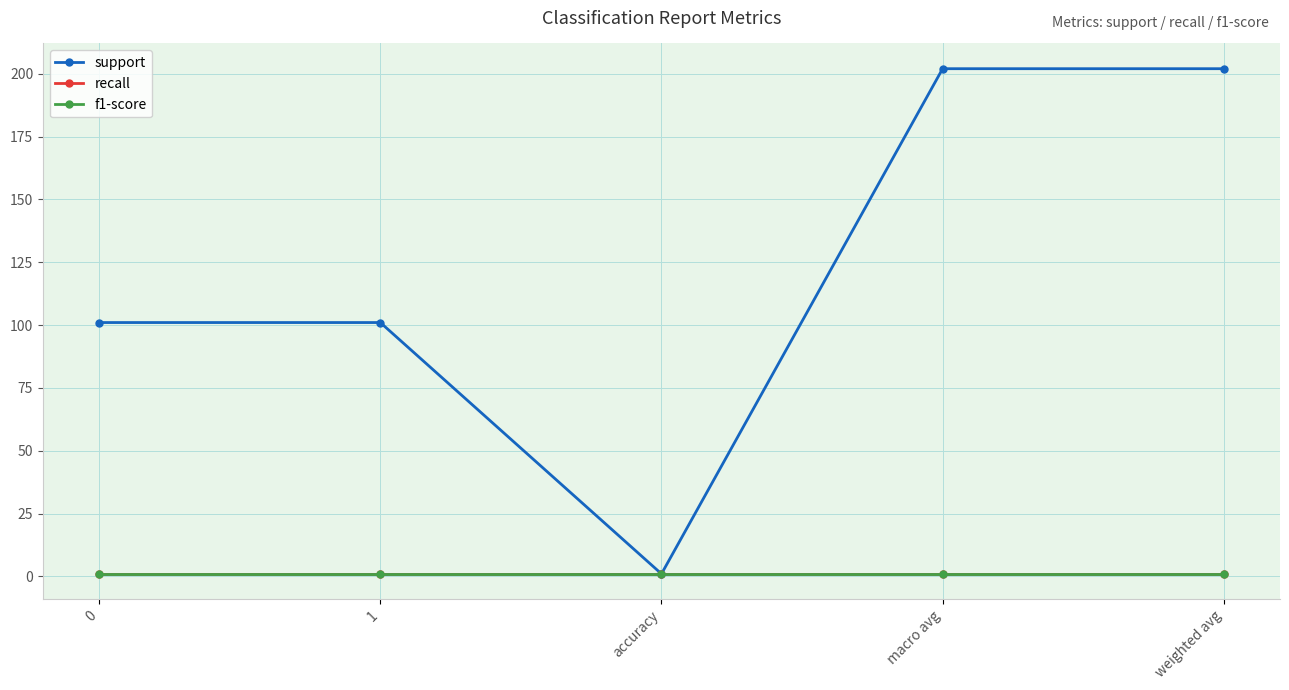

Does the chart have visible grid lines?

Yes